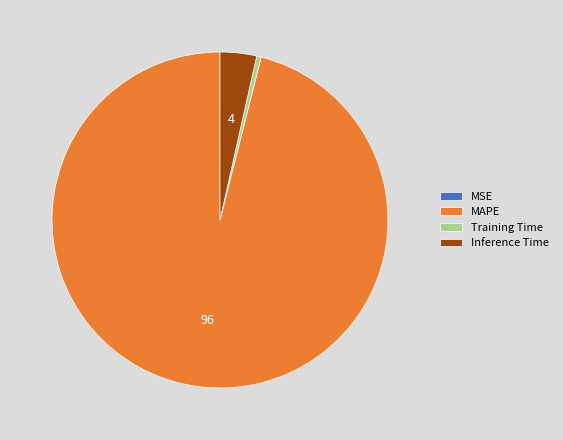

True or false: Inference Time accounts for 4% of the total.

True